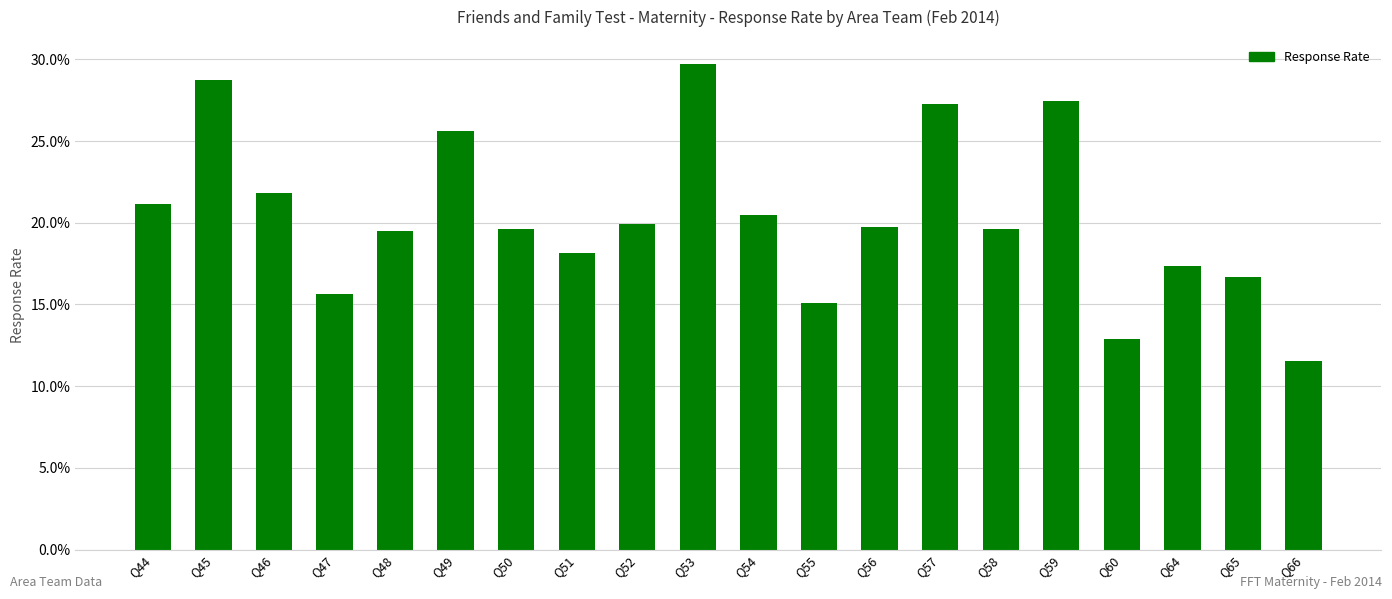

Which label corresponds to the largest value in the chart?

Q53